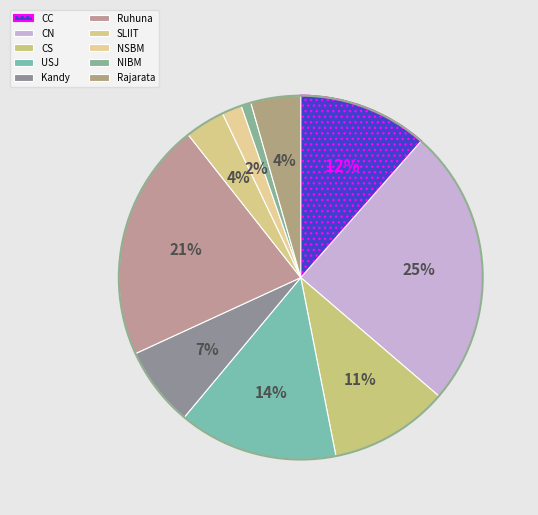

How many slices are in this pie chart?

10